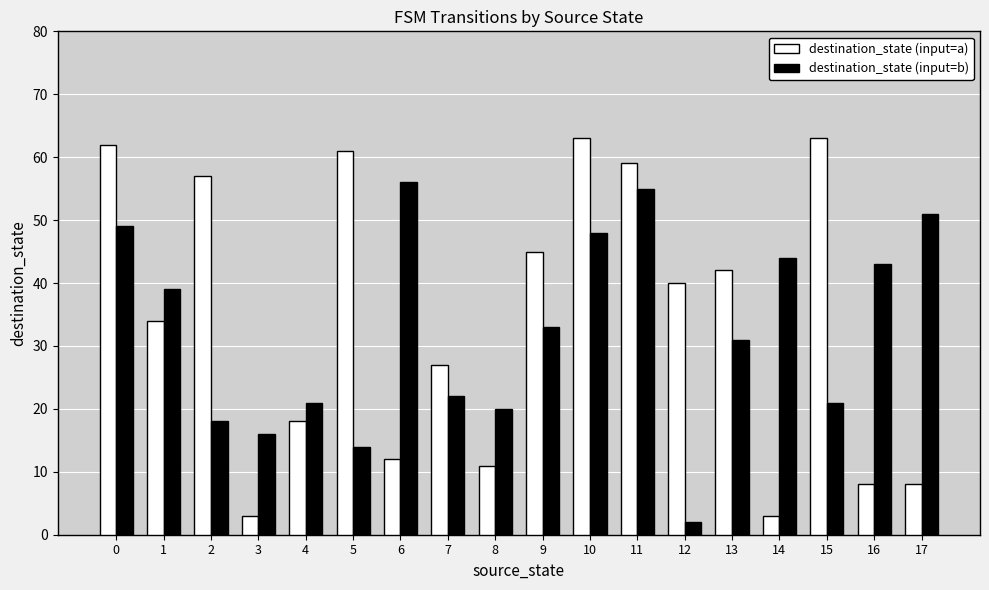

Which series has the largest total across all categories?

destination_state (input=a)